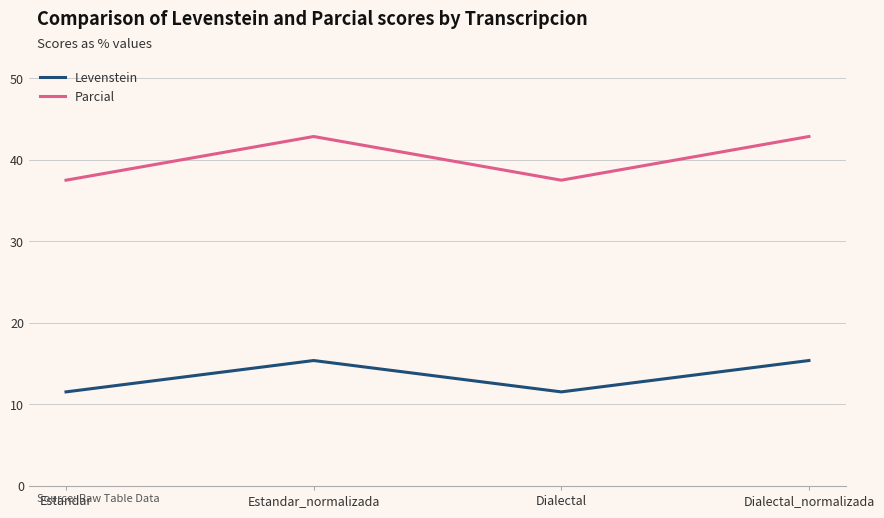

Which series has the largest total across all categories?

Parcial